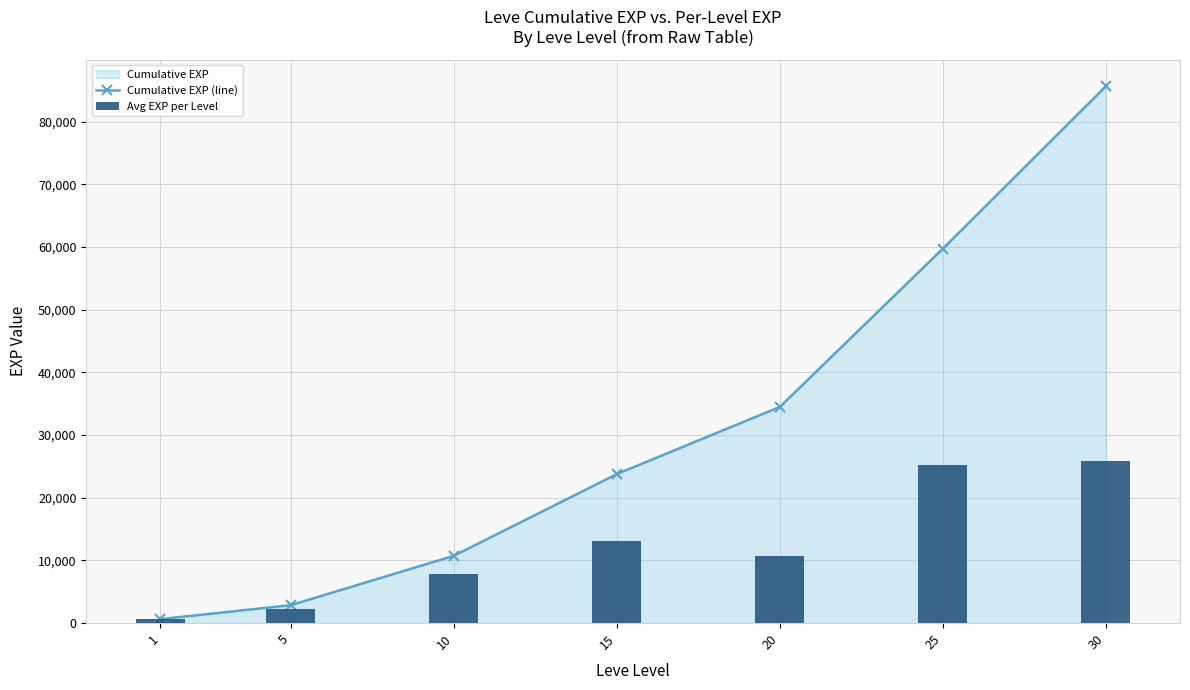

How many groups of bars are there?

7